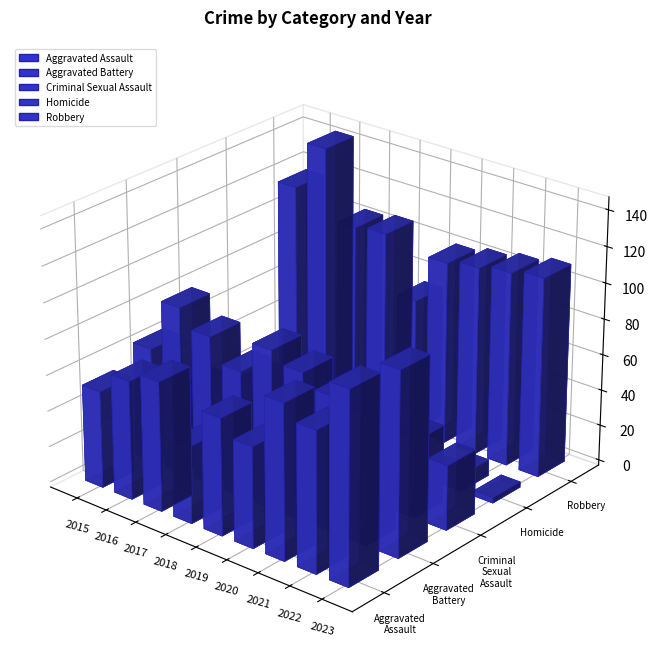

Where is Criminal Sexual Assault nearest to the value 35?

2019